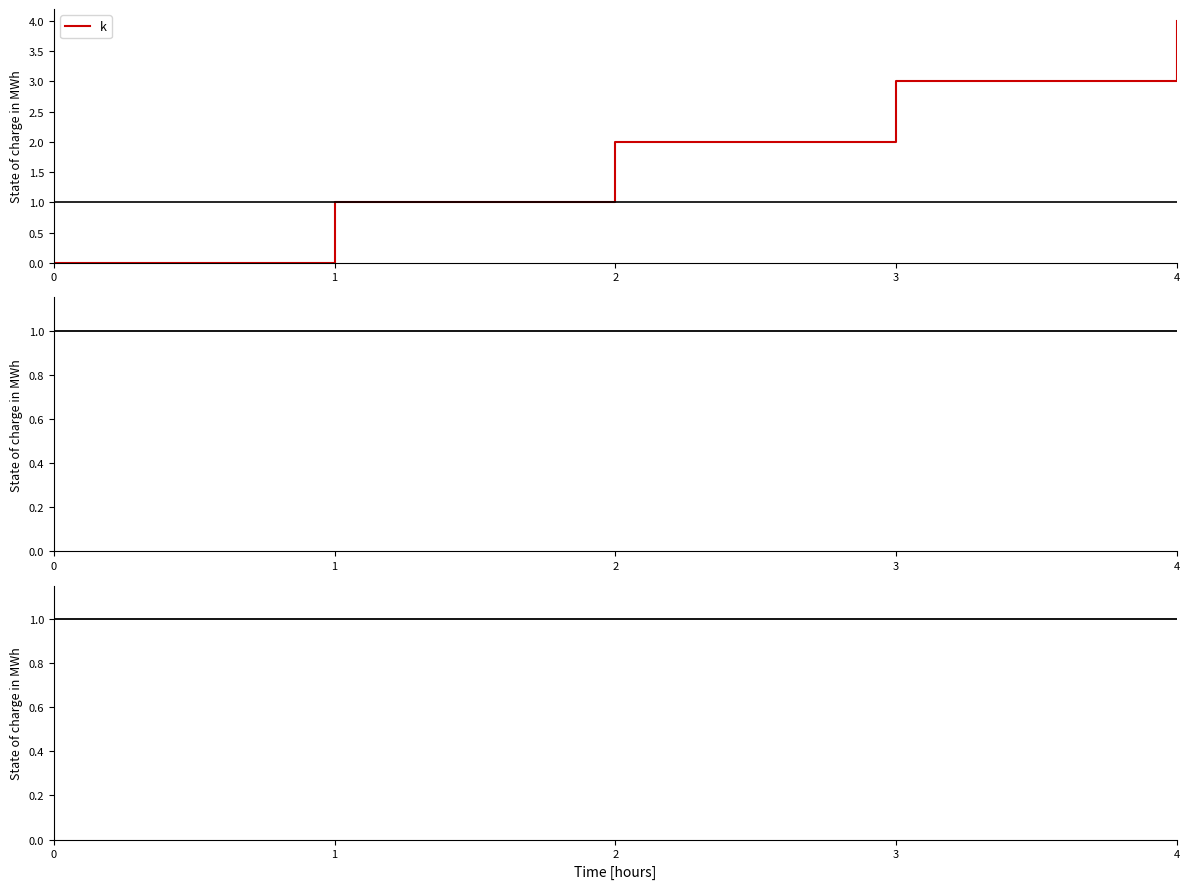

What is the lowest value of the y_final series?

1